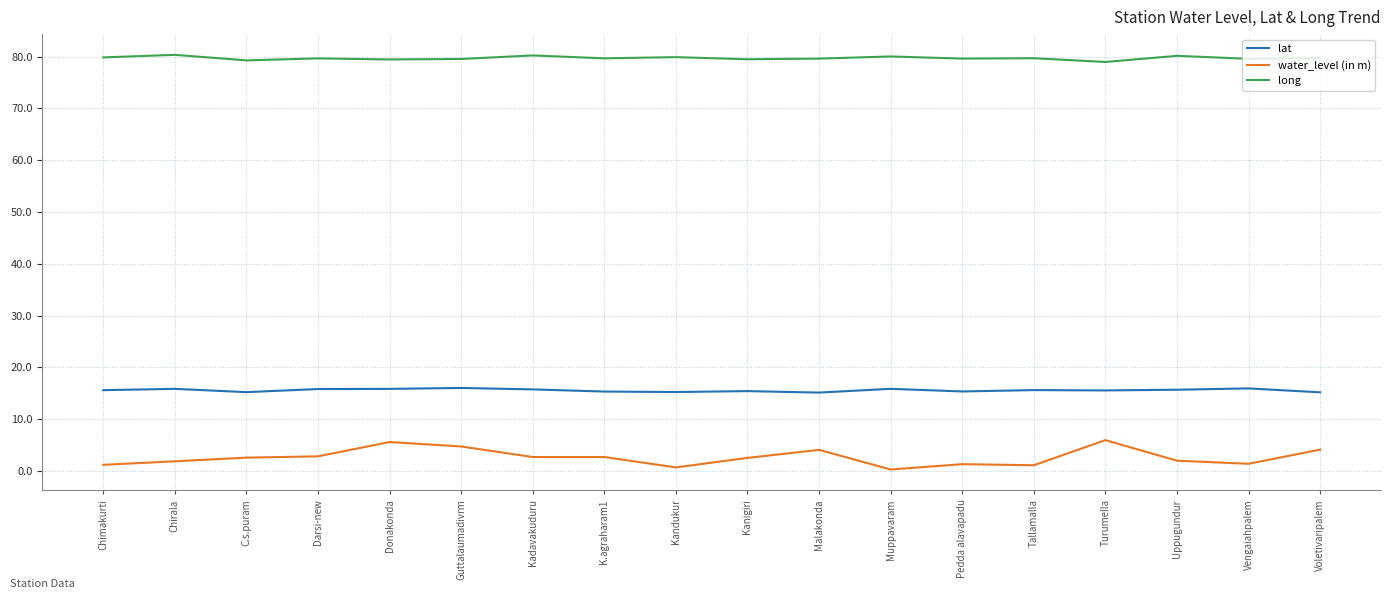

What value does the lat series have at Donakonda?

15.8